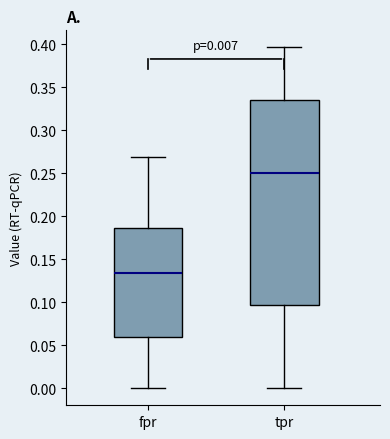

Comparing the boxes themselves (not the whiskers), which one is the tallest?

tpr